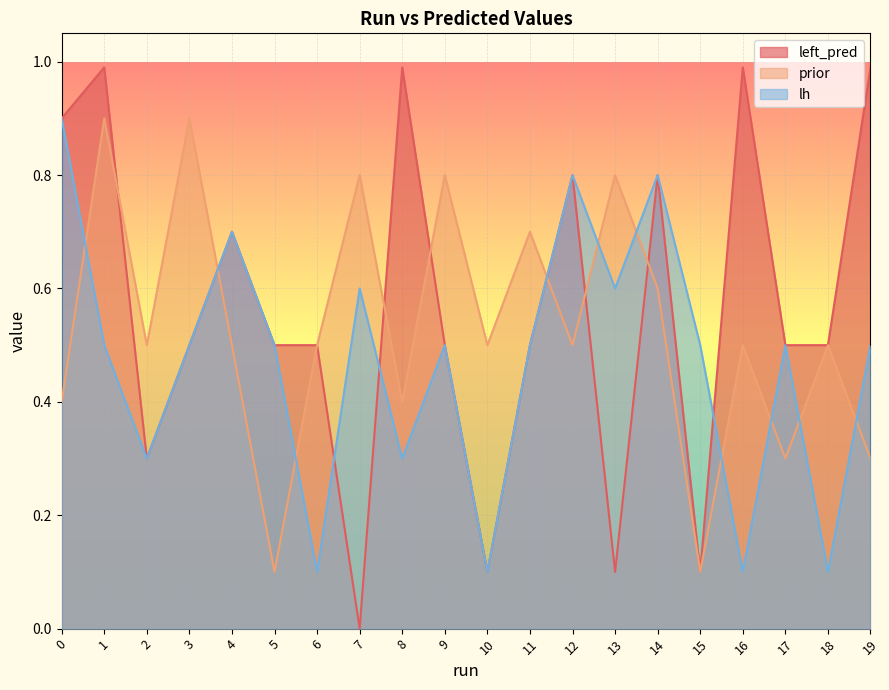

True or false: left_pred and prior cross at least once.

True